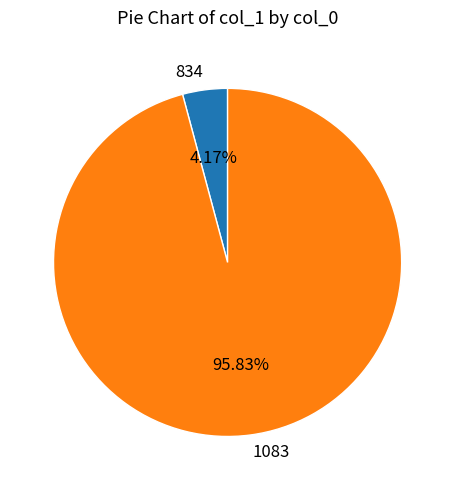

Between 1083 and 834, which is larger?

1083